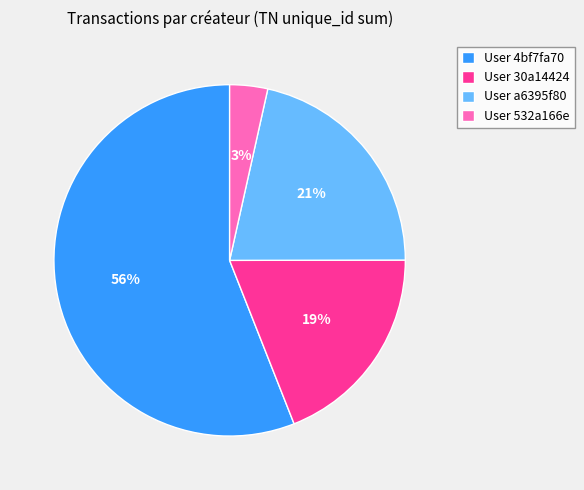

Which has a higher value, User 532a166e or User 30a14424?

User 30a14424